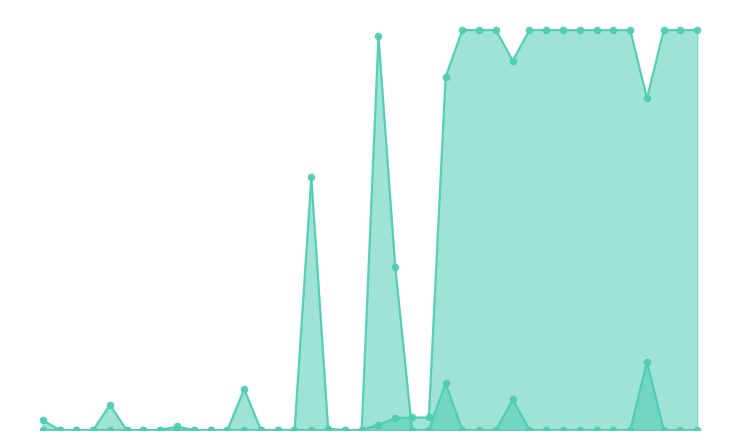

Is the value of gofor at 10 greater than the value of kick at 1?

Yes